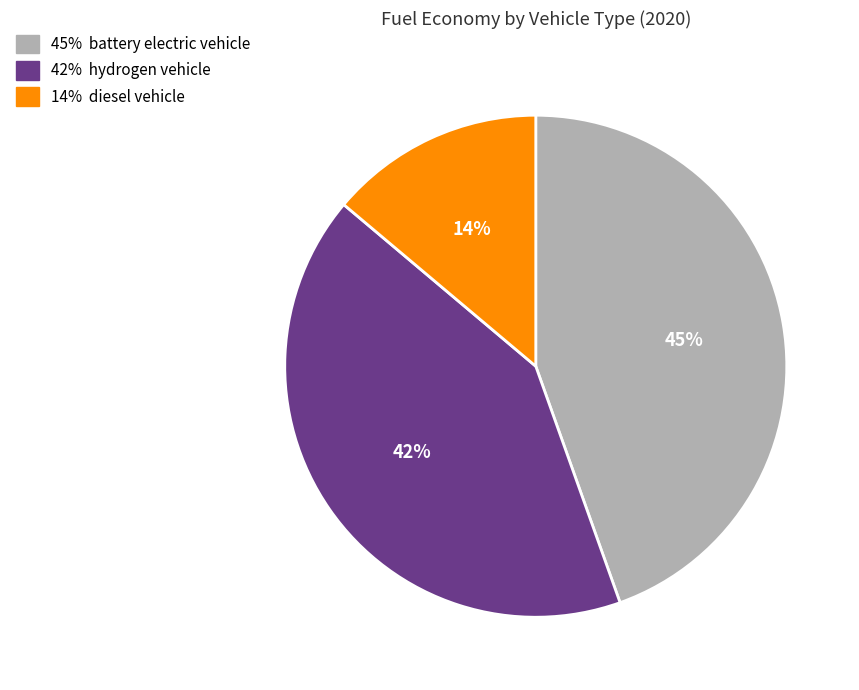

Does any single category account for the majority?

No